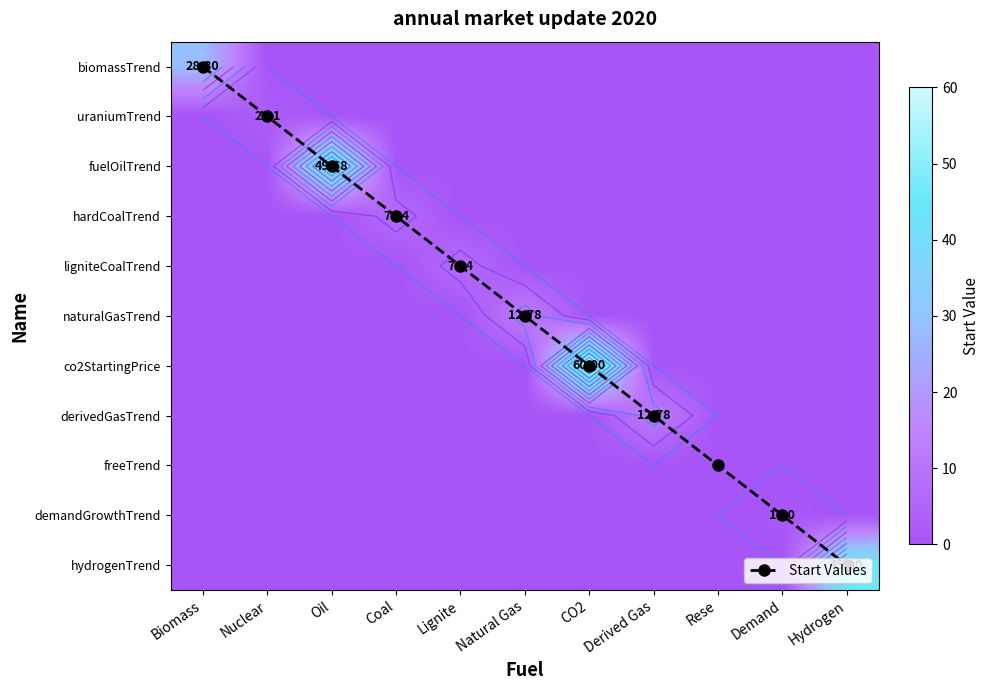

Is the value of naturalGasTrend at Nuclear greater than the value of uraniumTrend at Biomass?

No